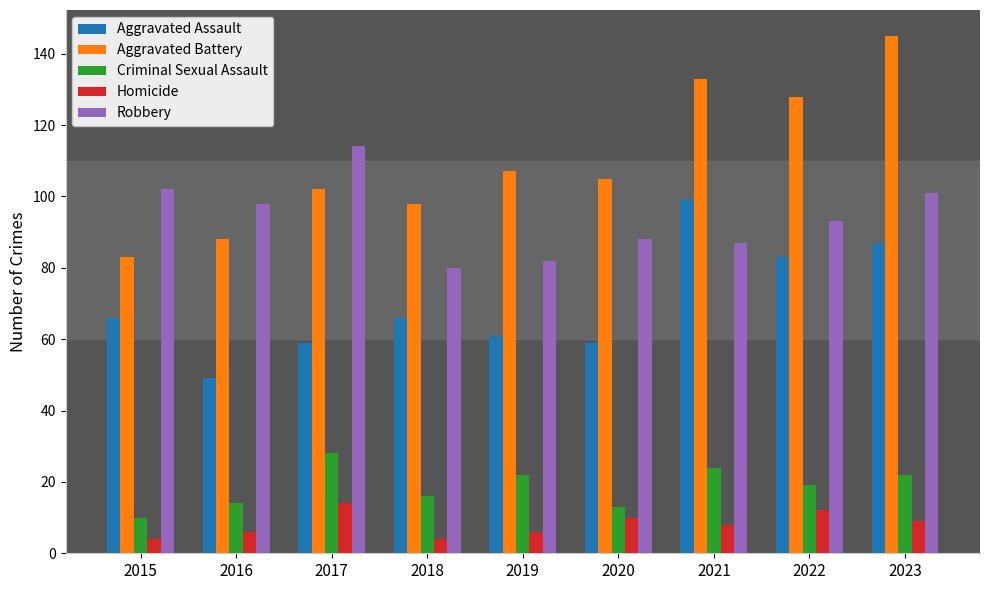

What is the greatest value displayed?

145